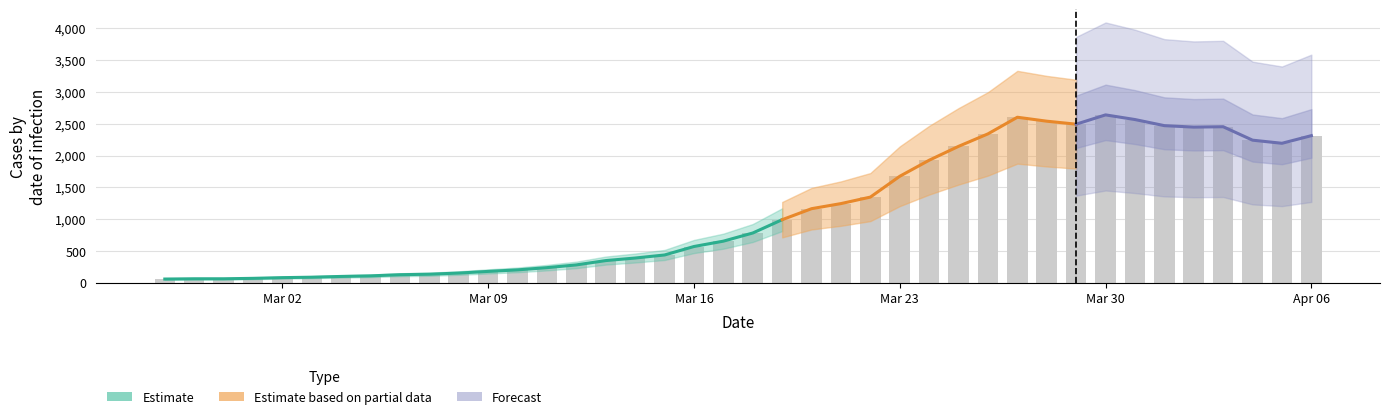

List the labels in order of value, smallest first.

2020-02-27, 2020-02-28, 2020-02-29, 2020-03-01, 2020-03-02, 2020-03-03, 2020-03-04, 2020-03-05, 2020-03-06, 2020-03-07, 2020-03-08, 2020-03-09, 2020-03-10, 2020-03-11, 2020-03-12, 2020-03-13, 2020-03-14, 2020-03-15, 2020-03-16, 2020-03-17, 2020-03-18, 2020-03-19, 2020-03-20, 2020-03-21, 2020-03-22, 2020-03-23, 2020-03-24, 2020-03-25, 2020-04-05, 2020-04-04, 2020-04-06, 2020-03-26, 2020-04-02, 2020-04-03, 2020-04-01, 2020-03-29, 2020-03-28, 2020-03-31, 2020-03-27, 2020-03-30